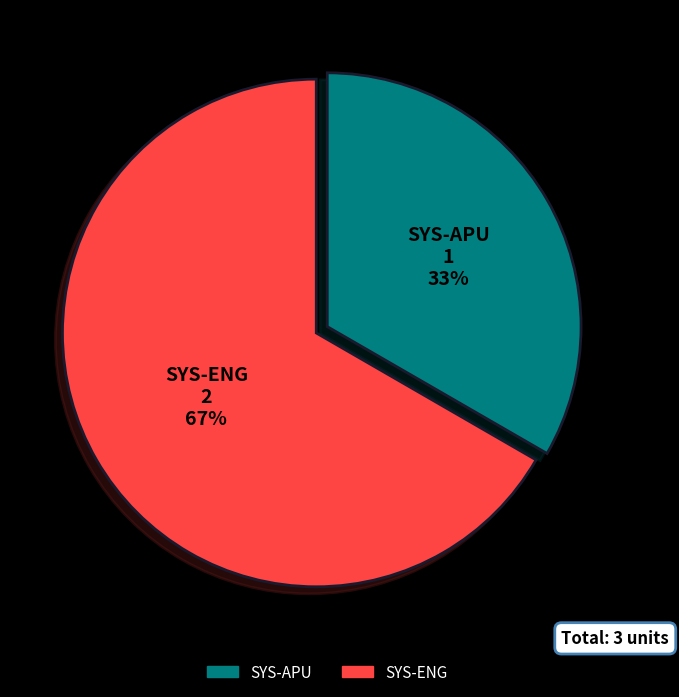

To the nearest percent, what is the average slice percentage?

50%